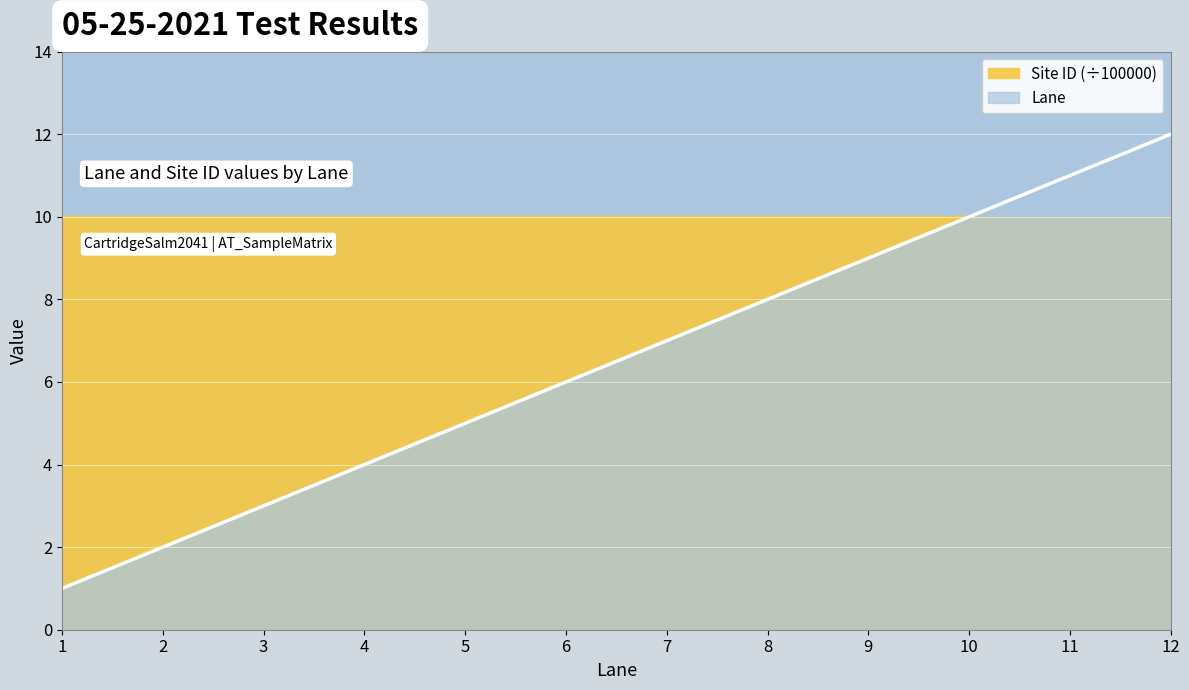

What is the difference between the values at 7 and 6?

1